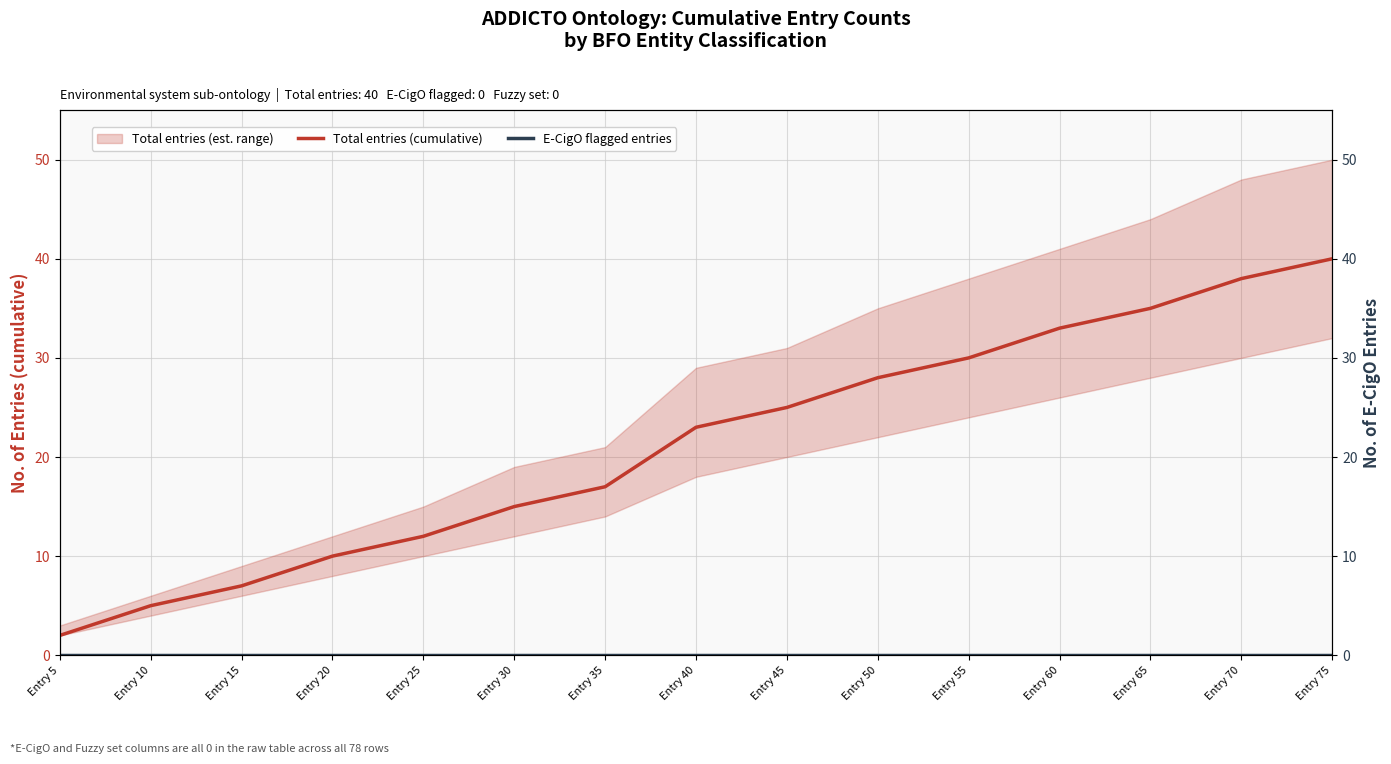

List the series in order of their overall mean, highest first.

Total entries (cumulative), E-CigO flagged entries